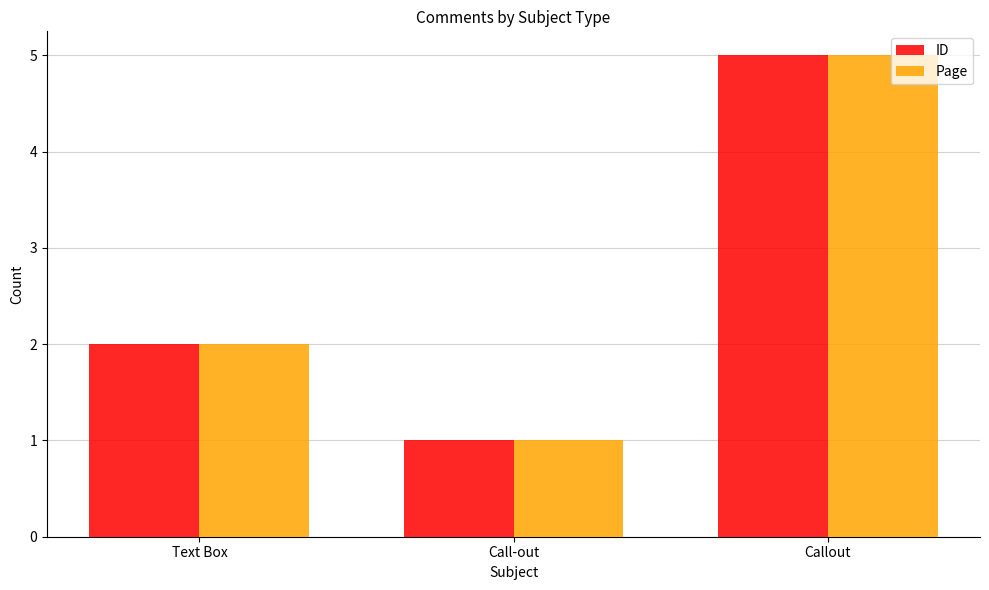

What is the value of the ID bar at the 1st from the left?

2